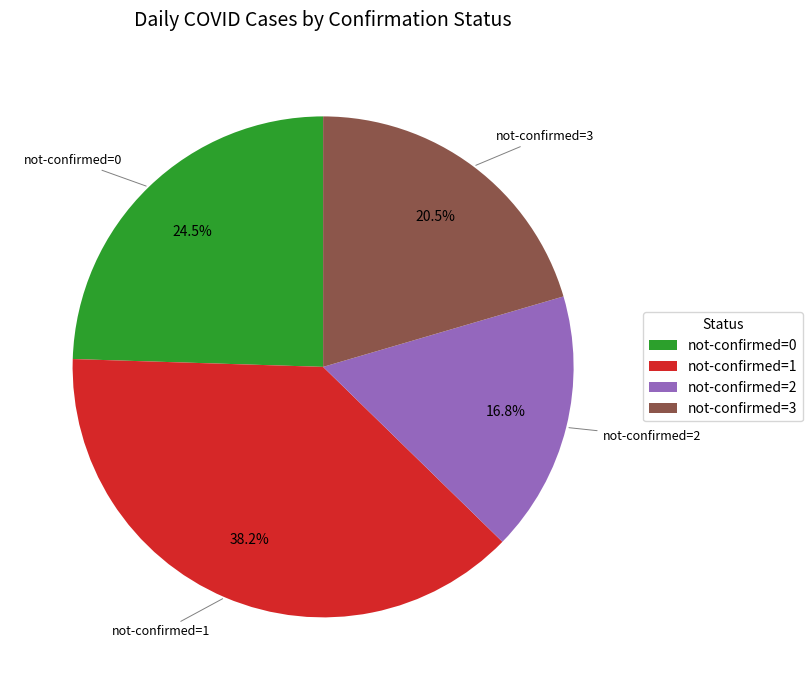

Is not-confirmed=1 the majority of the pie?

No